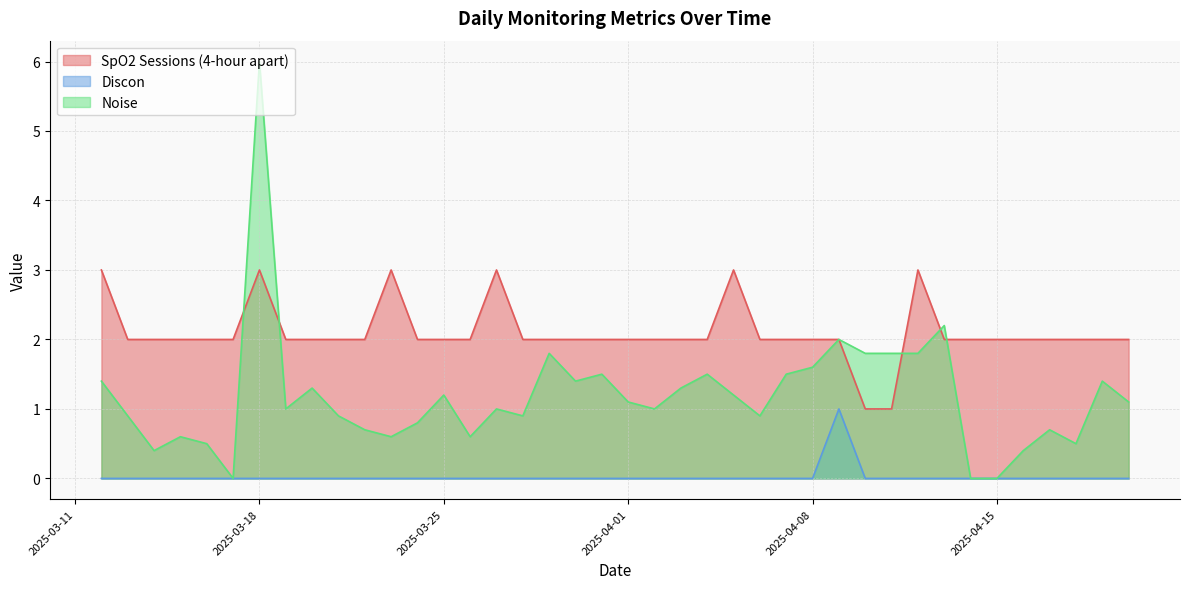

In Noise, how many points are lower than both neighbors (excluding endpoints)?

10